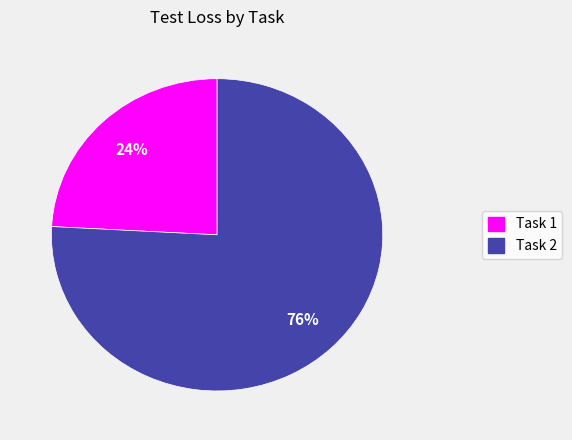

Does Task 2 account for over 50% of the chart?

Yes